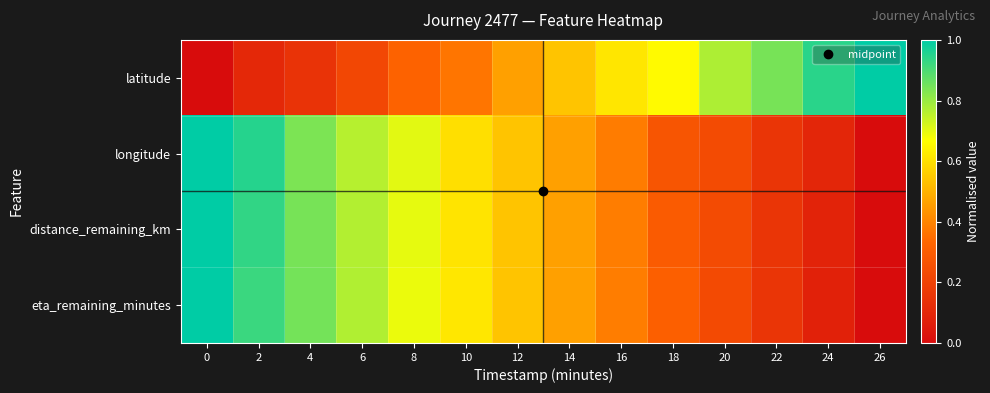

Rank the series at 14 from highest to lowest value.

latitude, distance_remaining_km, longitude, eta_remaining_minutes